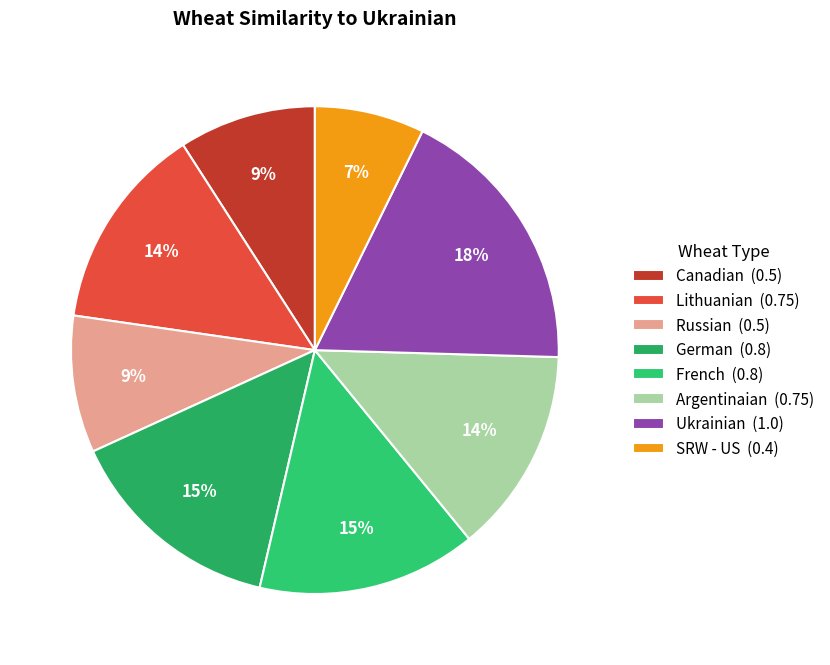

Which slice is the smallest?

SRW - US